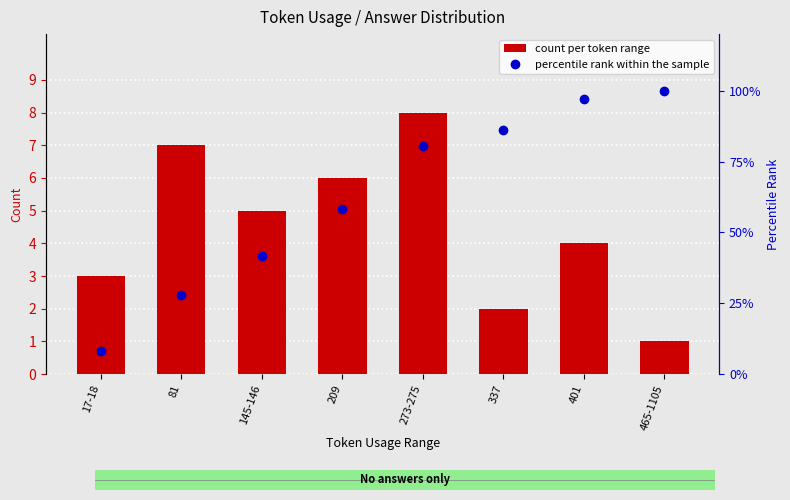

The value of count per token range at 145-146 is 5.0. True or false?

True